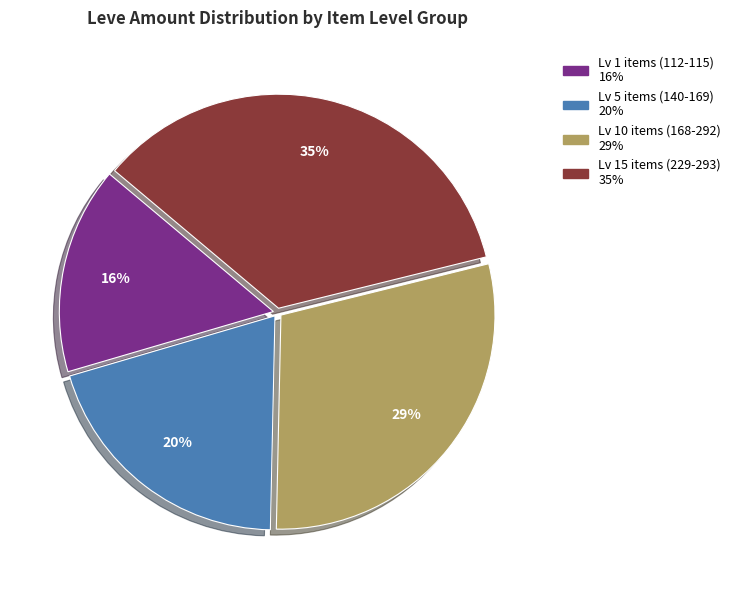

How many segments does this pie chart have?

4